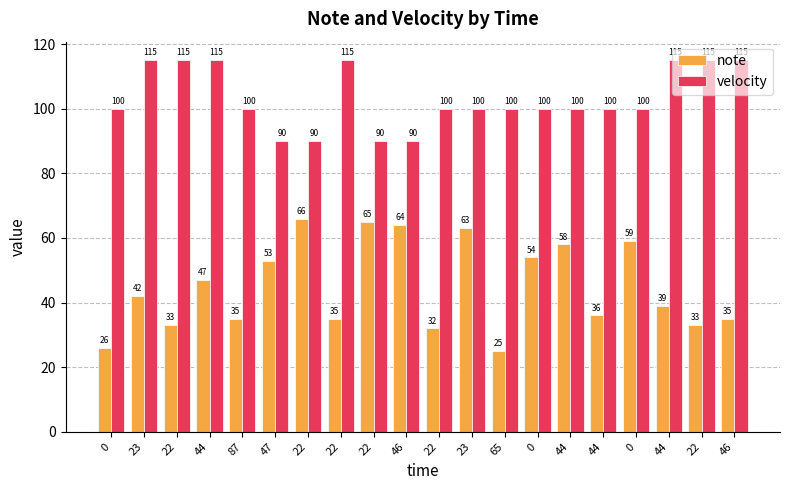

True or false: note has a value of 16 at 22.

False